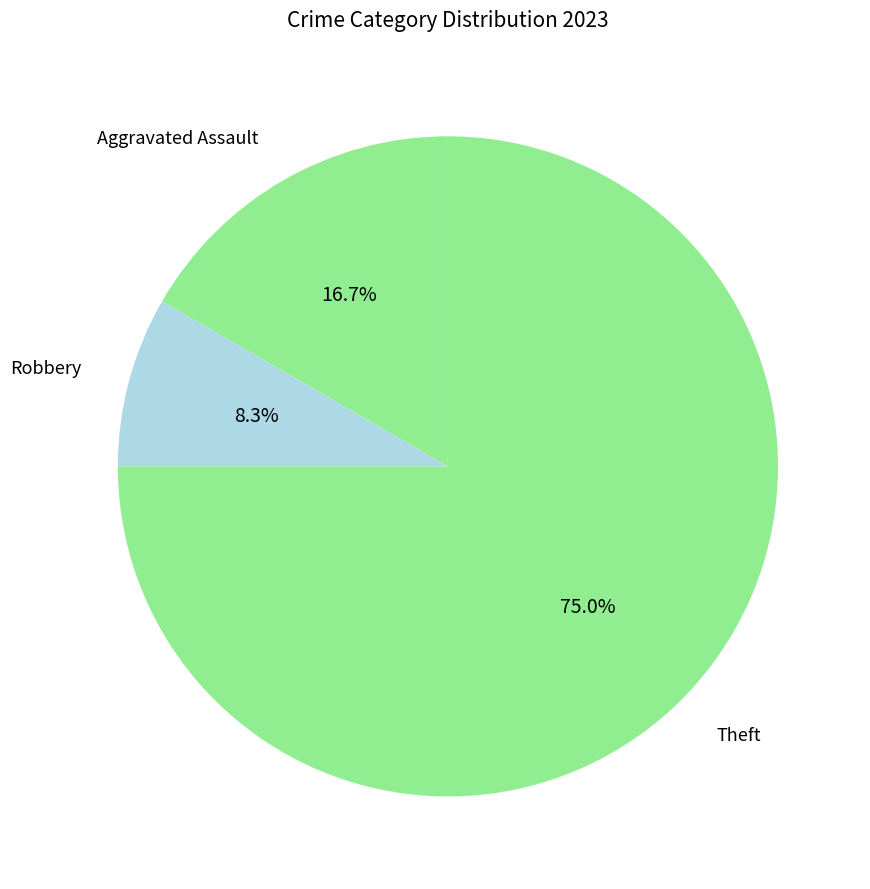

Is it true that Aggravated Assault is 29% of the pie?

False